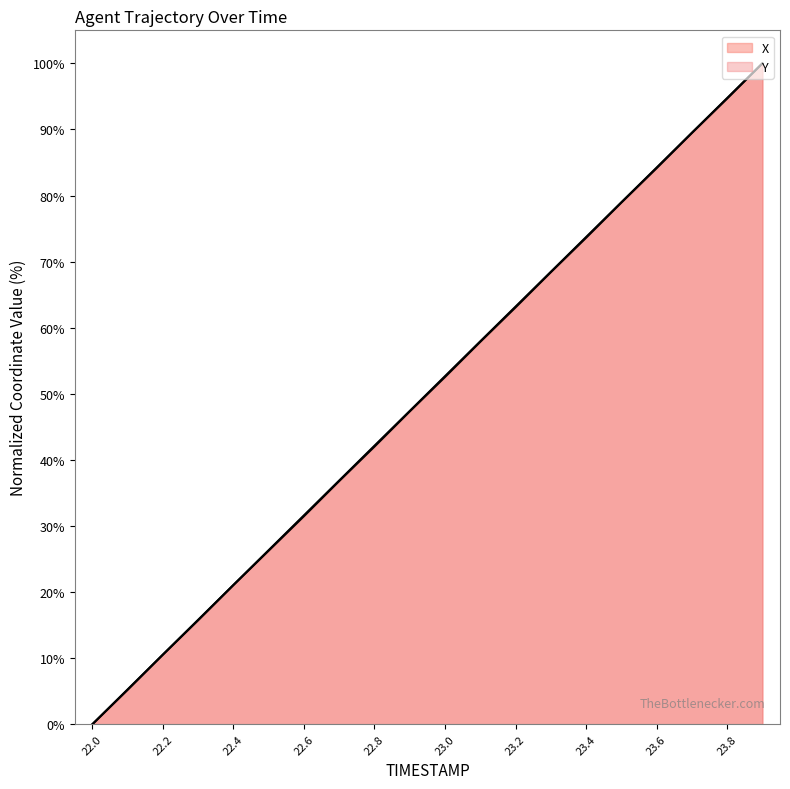

What is the average value of the Y series?

50.0